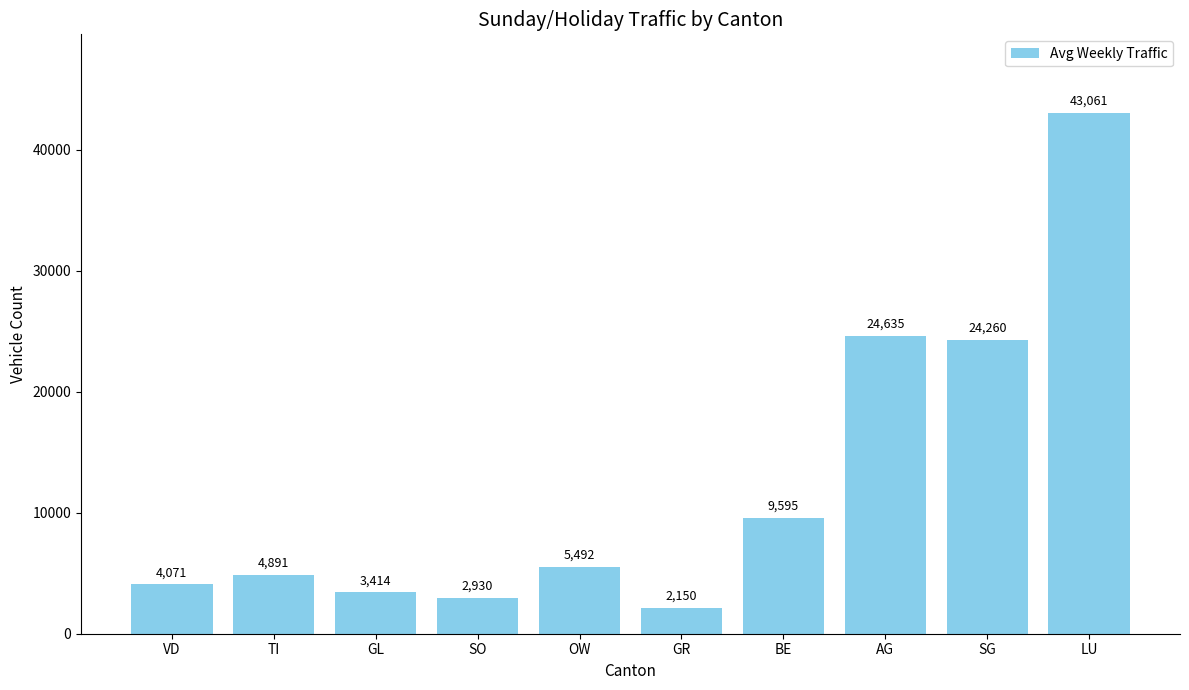

Where is the data nearest to the value 22605?

SG